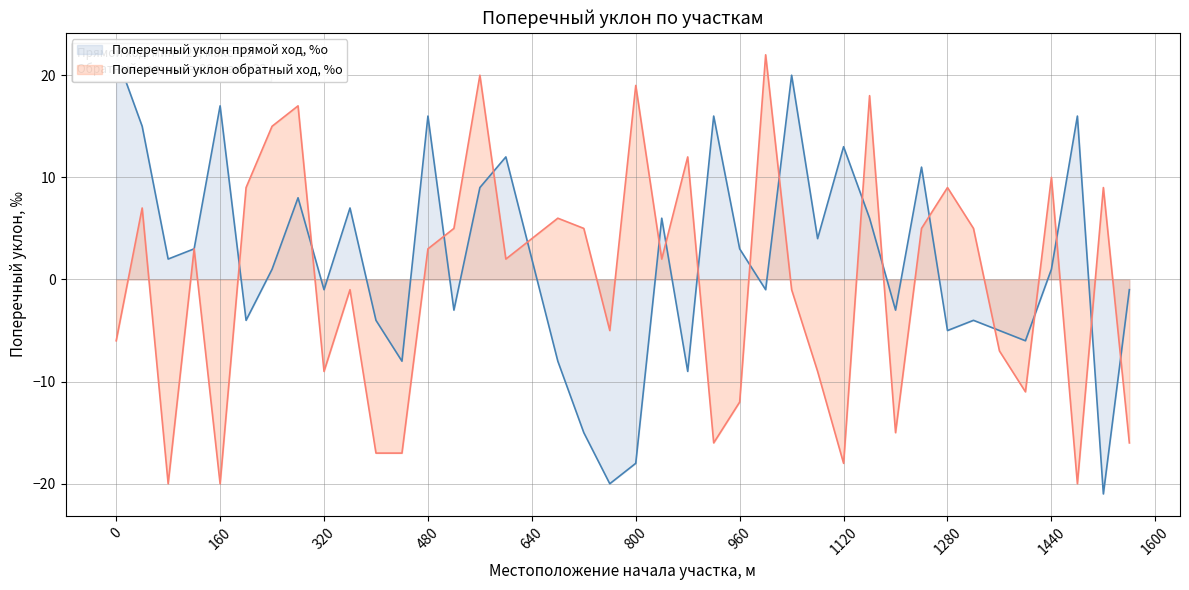

True or false: Поперечный уклон обратный ход, %о has a value of -12 at 960.

True